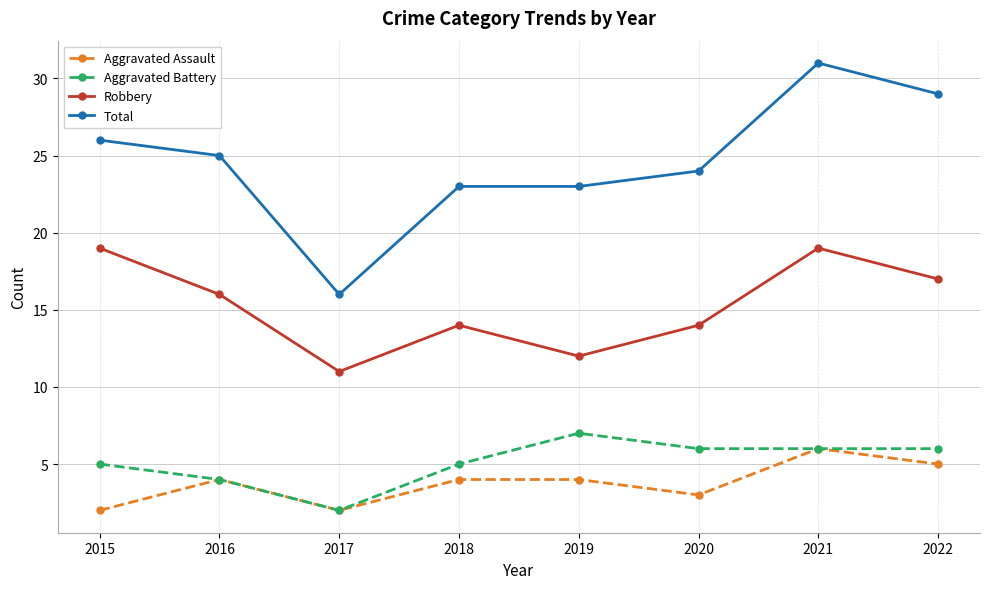

Which series has the largest total across all categories?

Total